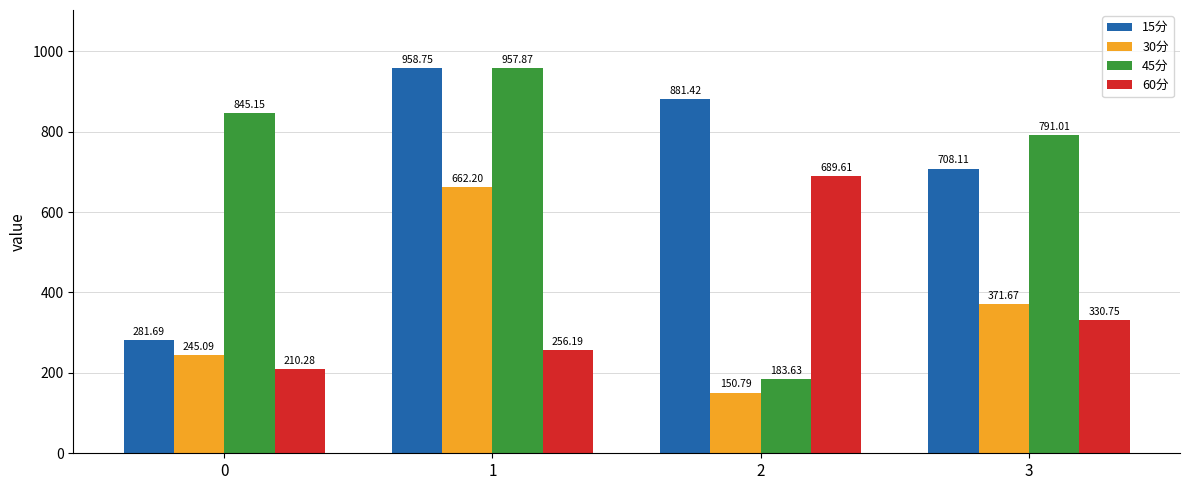

What is the value of the 60分 bar at the 3rd from the left?

689.6